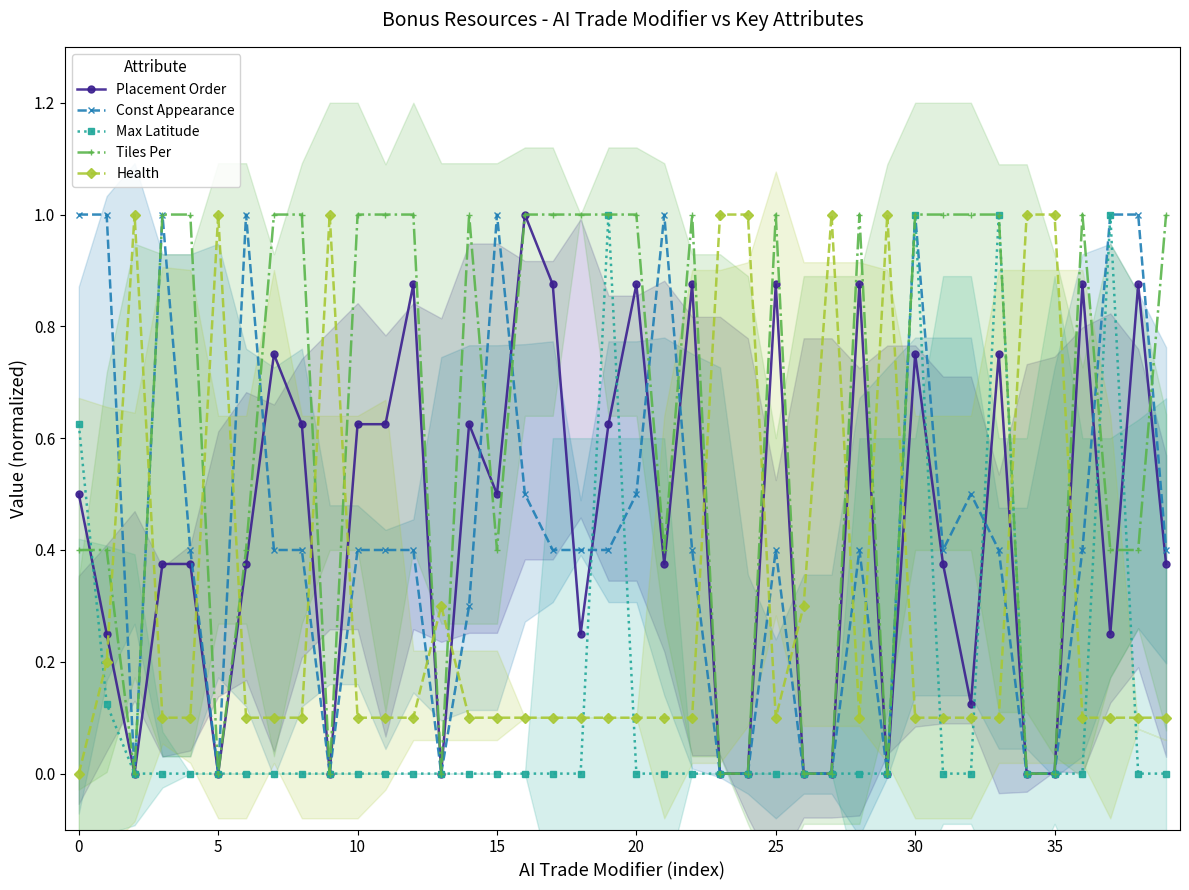

How many times do Health and Max Latitude cross each other?

9